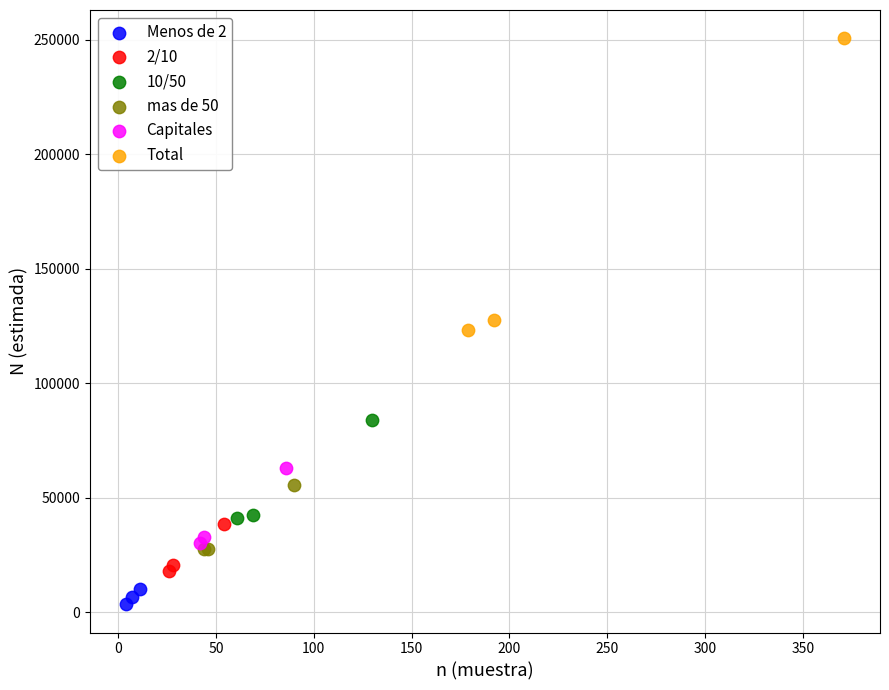

Which series contains the lowest Y value?

Menos de 2